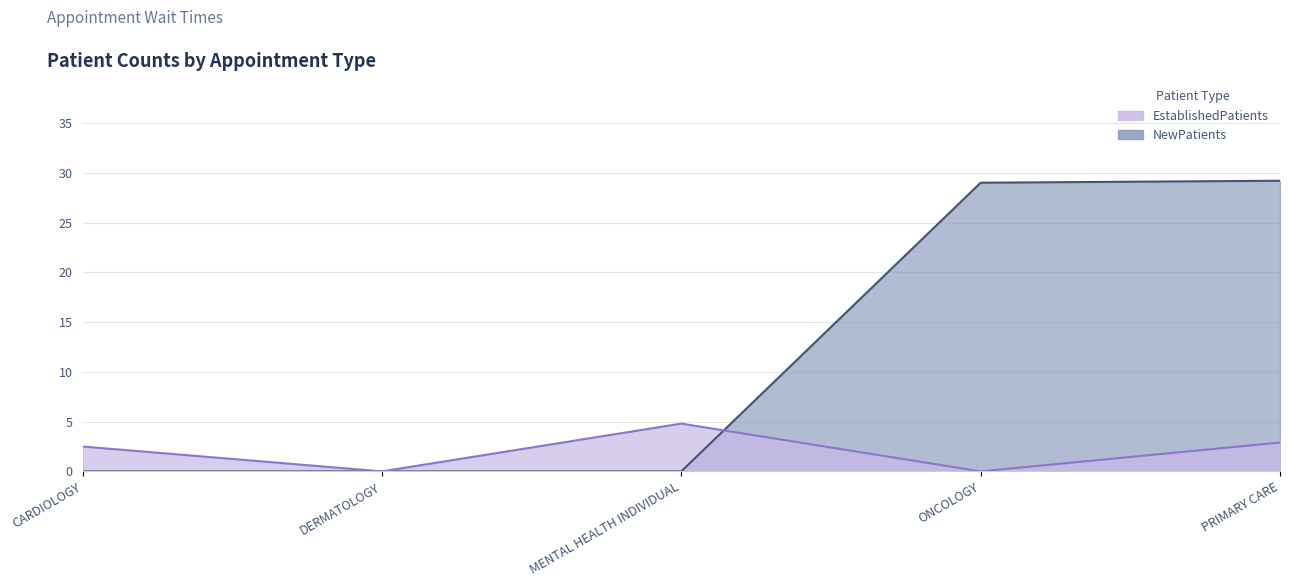

Reading left to right, what are all the values shown in this chart?

EstablishedPatients: 2.5	0.0	4.8	0.0	2.9
NewPatients: 0.0	0.0	0.0	29.0	29.2